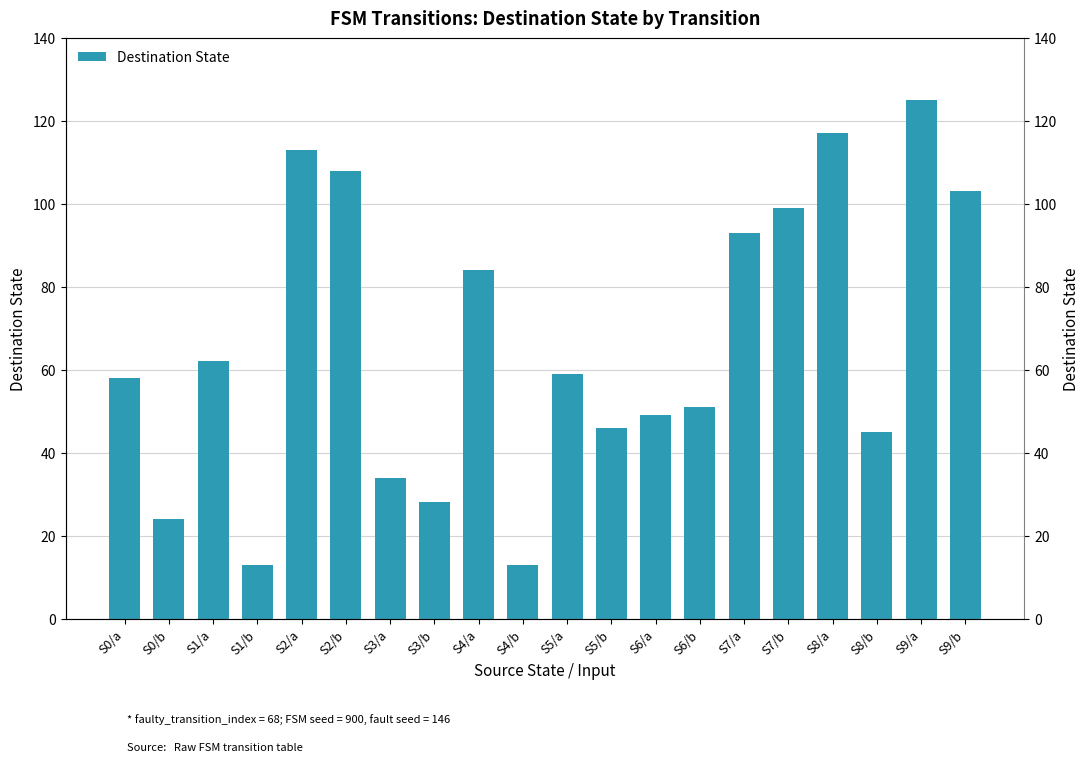

Reading right to left, transcribe all the data shown in this chart.

103	125	45	117	99	93	51	49	46	59	13	84	28	34	108	113	13	62	24	58